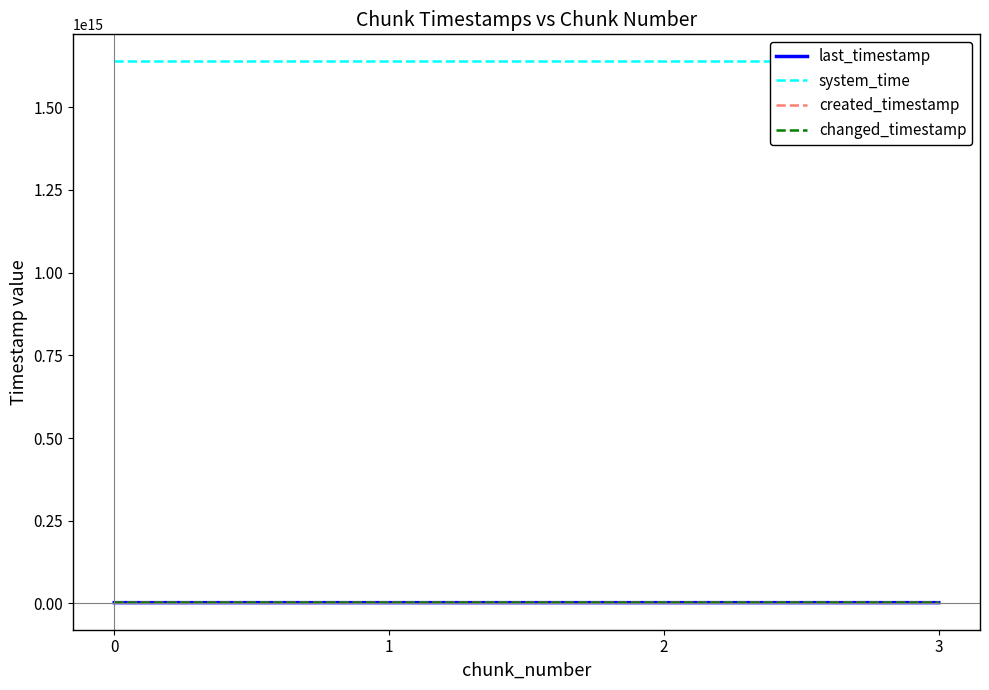

List the series in order of their peak value, lowest first.

created_timestamp, last_timestamp, changed_timestamp, system_time